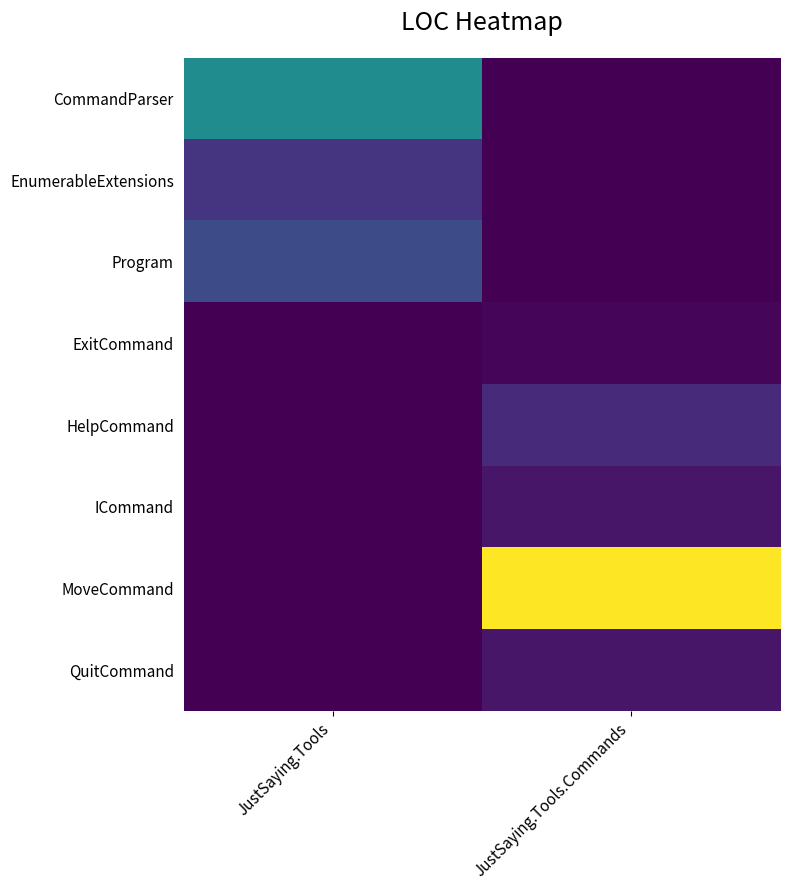

Rank the series at JustSaying.Tools from lowest to highest value.

ExitCommand, HelpCommand, ICommand, MoveCommand, QuitCommand, EnumerableExtensions, Program, CommandParser